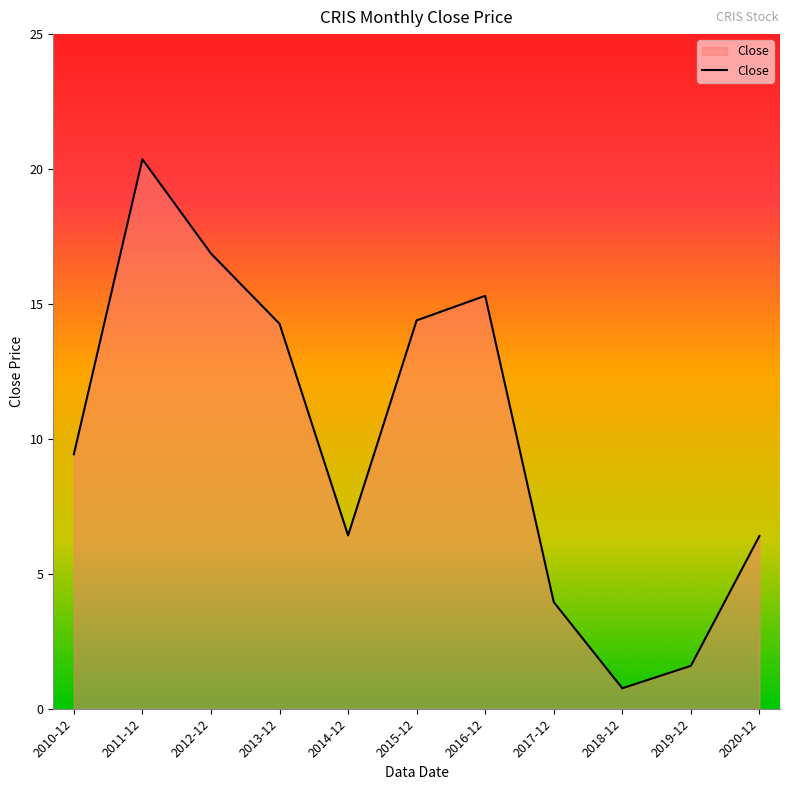

What position from the left is 2019-12?

10